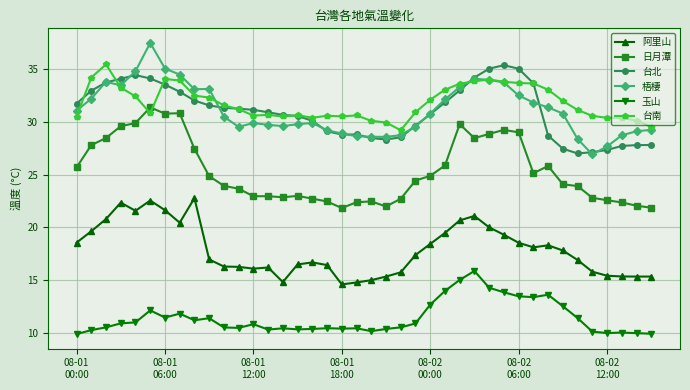

What is the minimum value shown in the chart?

9.9